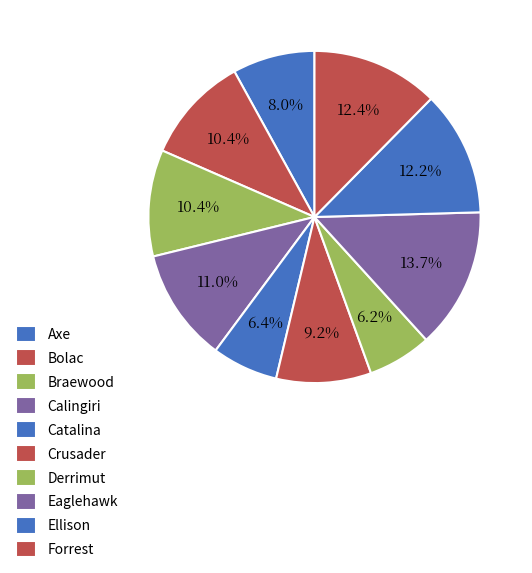

What is the largest slice in the pie chart?

Eaglehawk